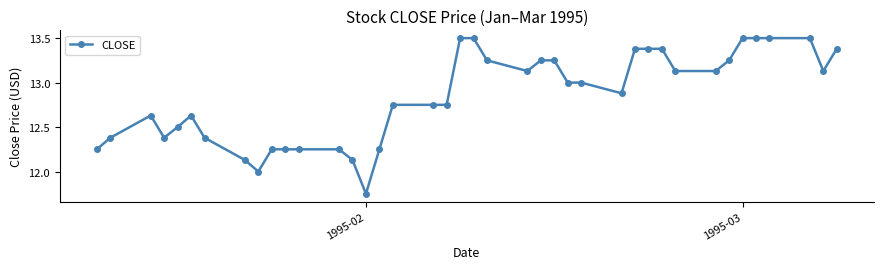

What is the value of the 20th point from the left?

13.5